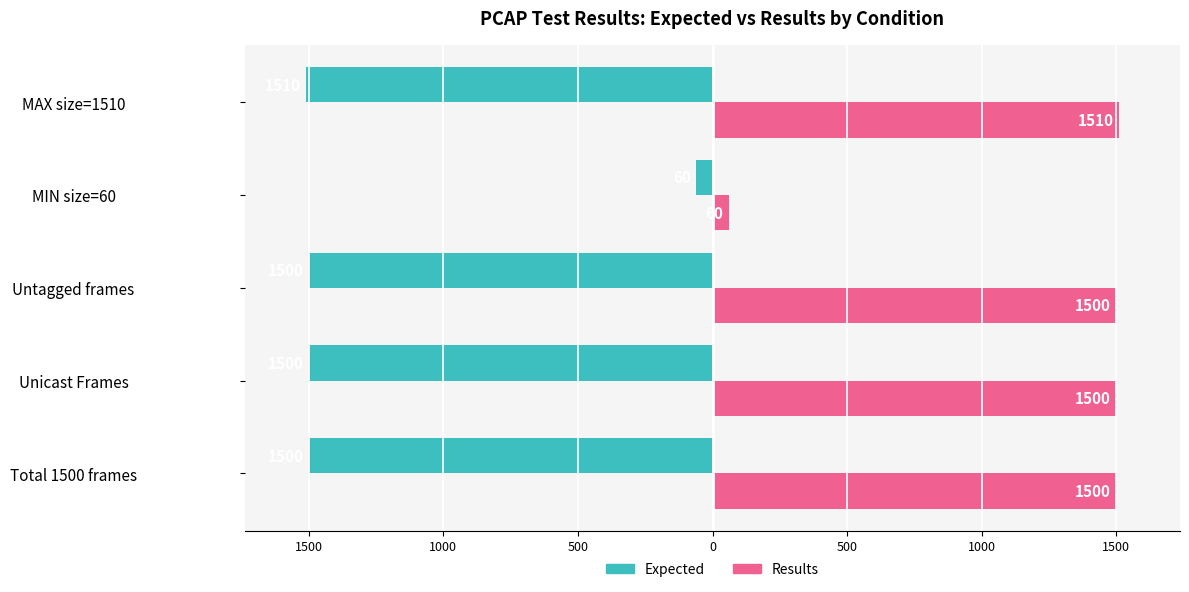

What are all the series names shown in the legend?

Expected, Results